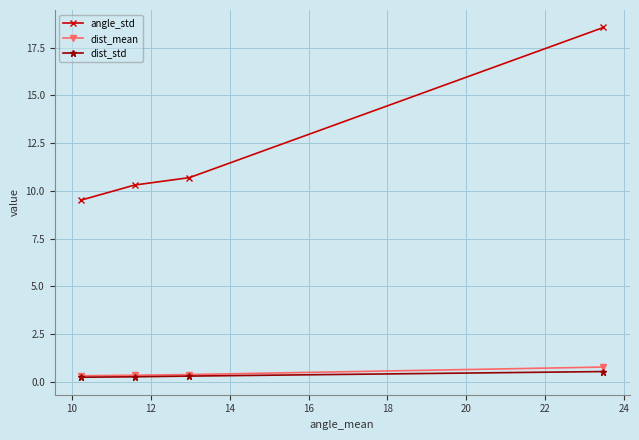

Which series has the largest total across all categories?

angle_std